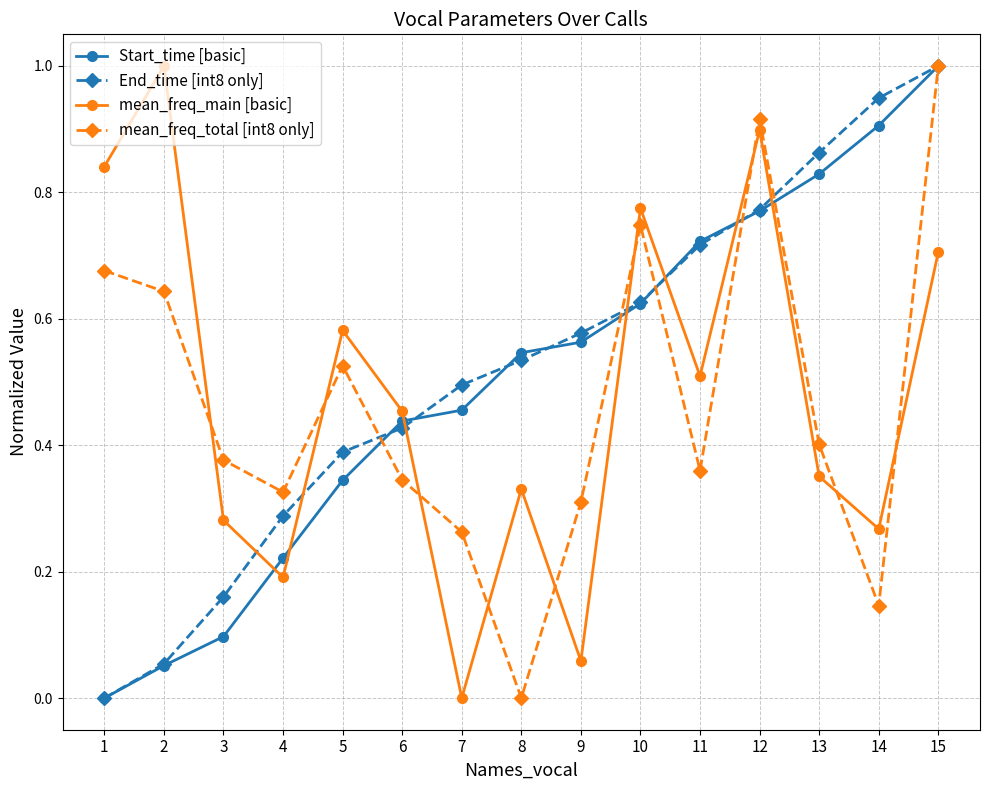

Is the value of Start_time [basic] at 7 greater than the value of mean_freq_total [int8 only] at 11?

Yes